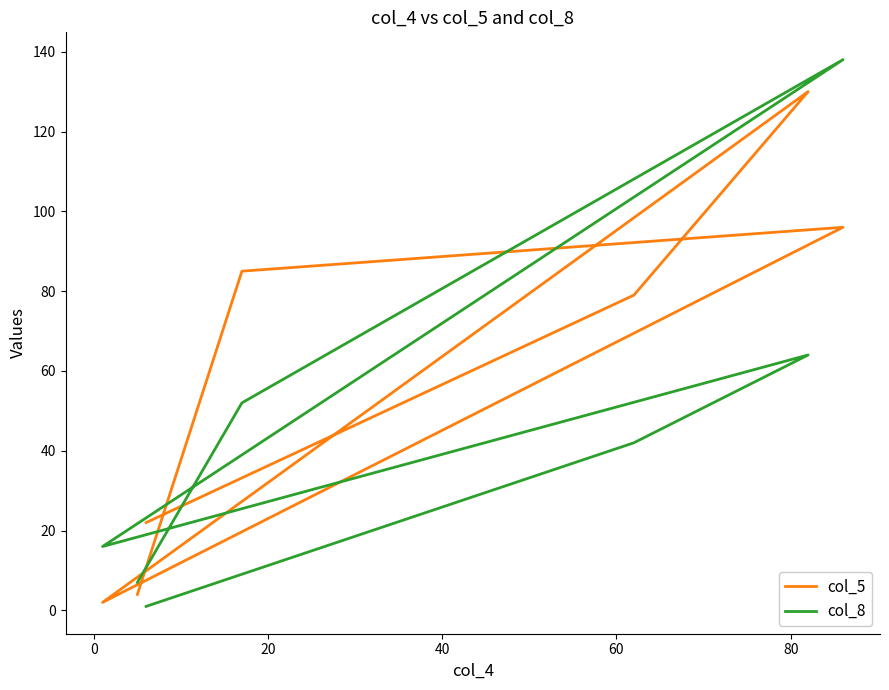

What is the sum of all col_8 values?

320